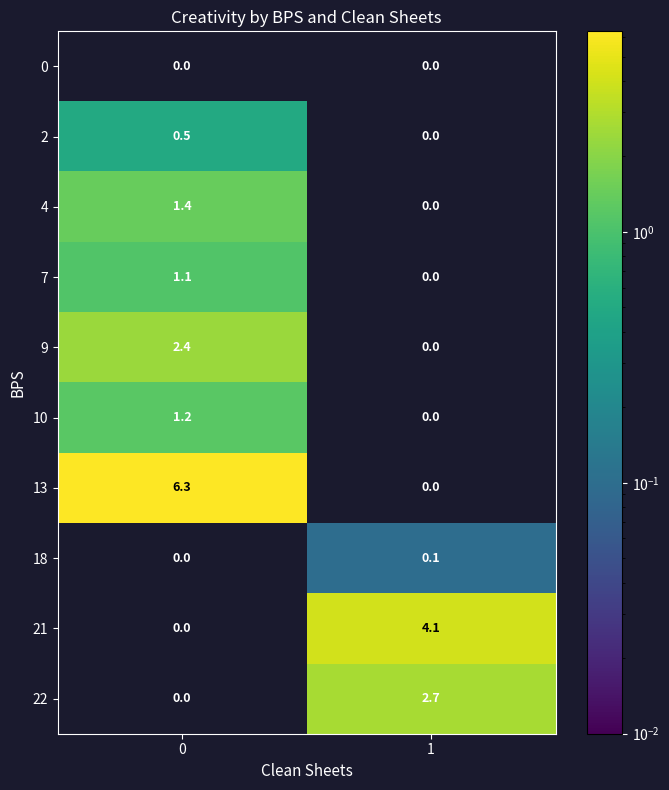

Reading left to right, extract all data points from this chart.

0: 0.0	0.0
2: 0.5	0.0
4: 1.4	0.0
7: 1.1	0.0
9: 2.4	0.0
10: 1.2	0.0
13: 6.3	0.0
18: 0.0	0.1
21: 0.0	4.1
22: 0.0	2.7